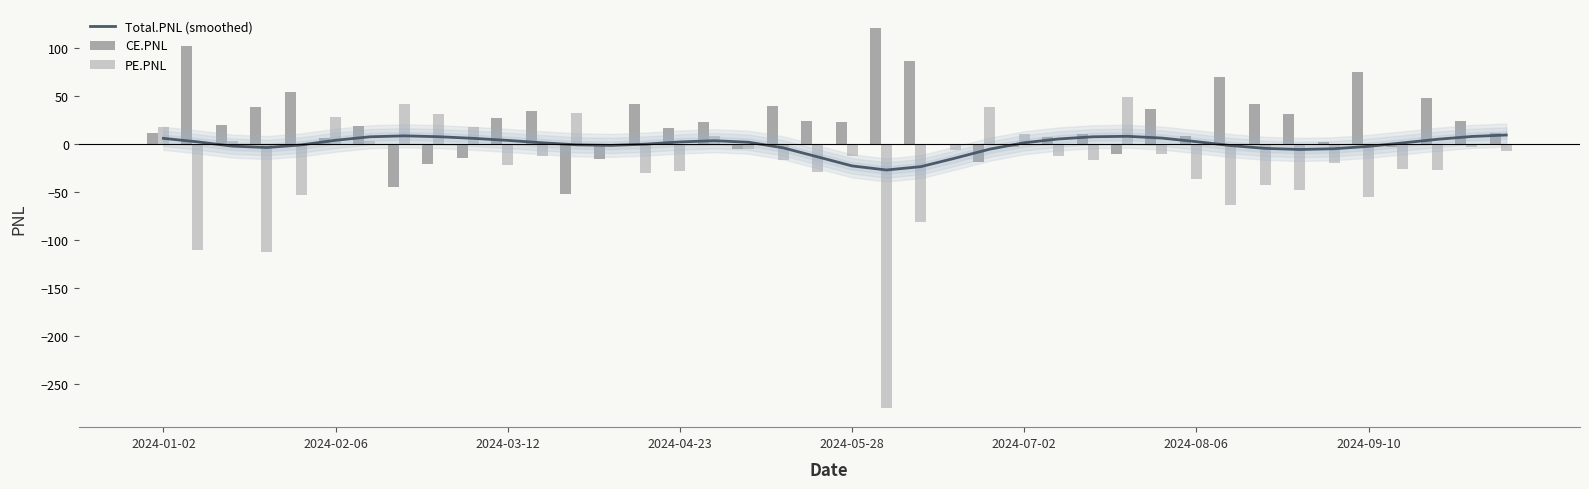

What is the difference between the PE.PNL values at 12 and 37?

59.6